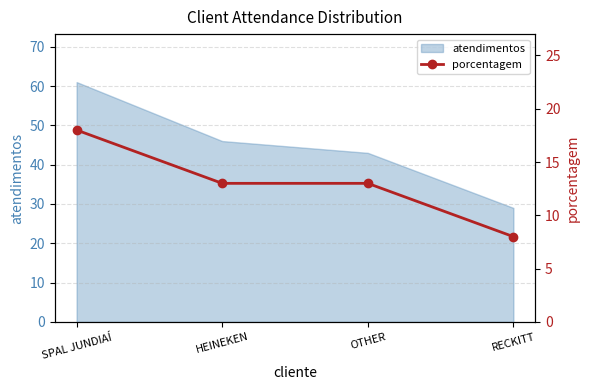

Which category has the highest value in the atendimentos series?

SPAL JUNDIAÍ